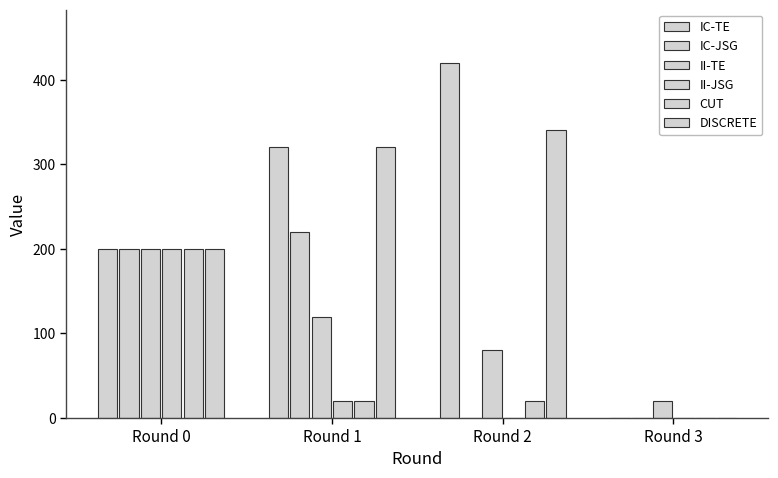

How many series are shown in this chart?

6